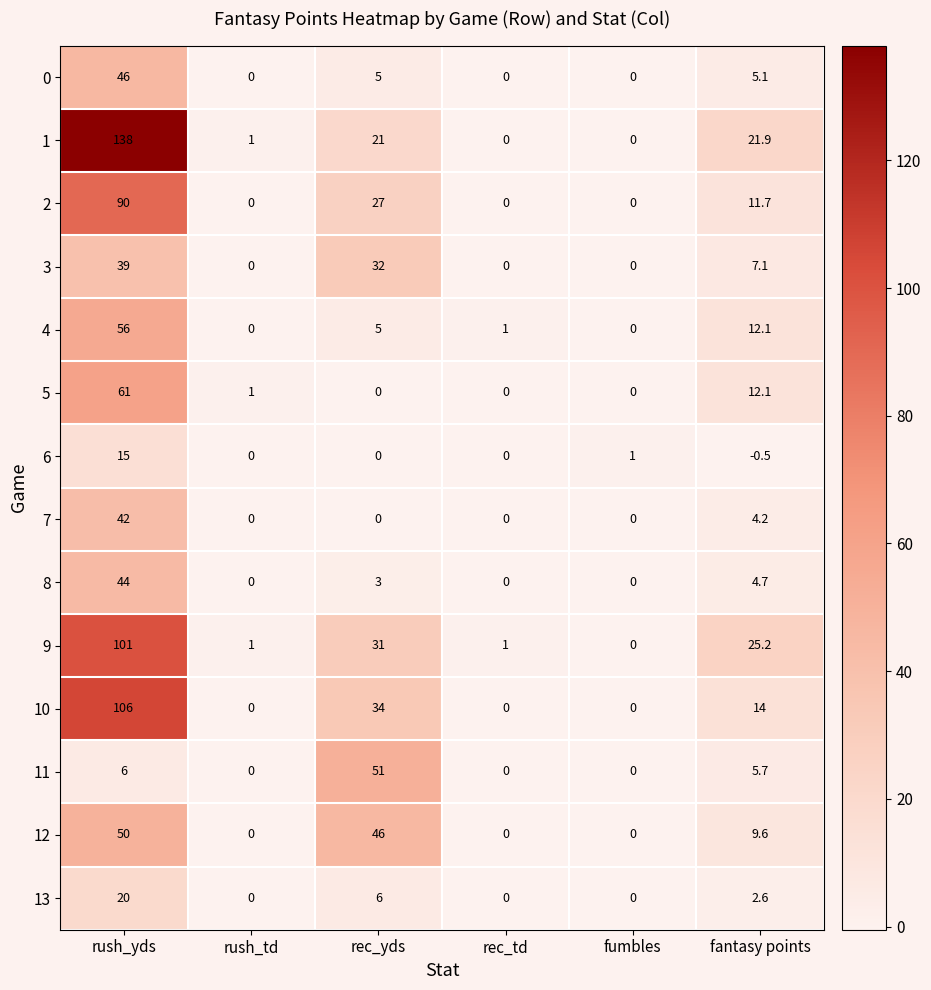

The value of 7 at fantasy points is 4.2. True or false?

True